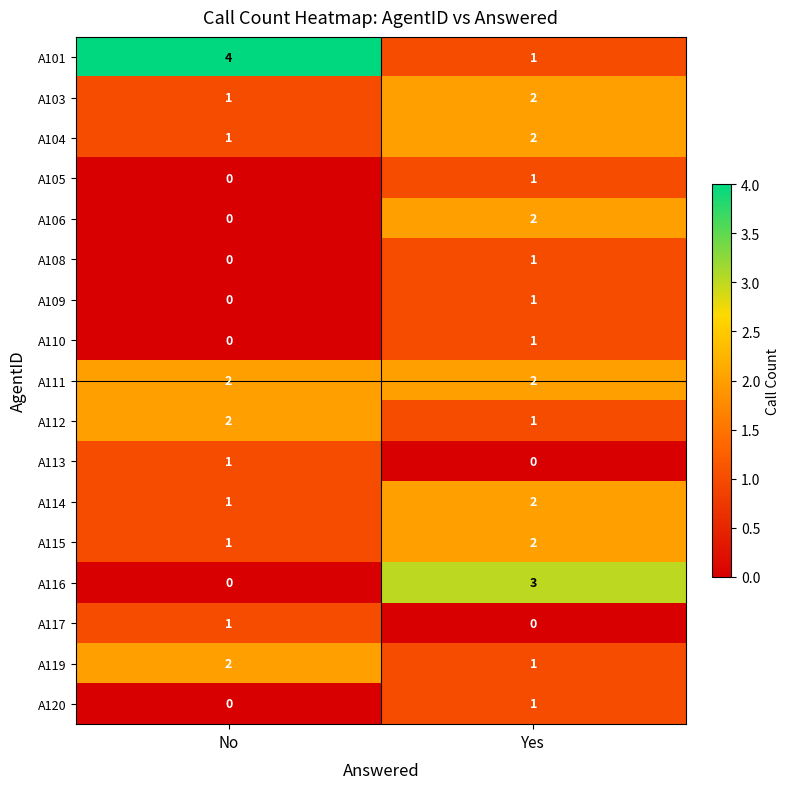

At which category is the sum across all series the highest?

Yes